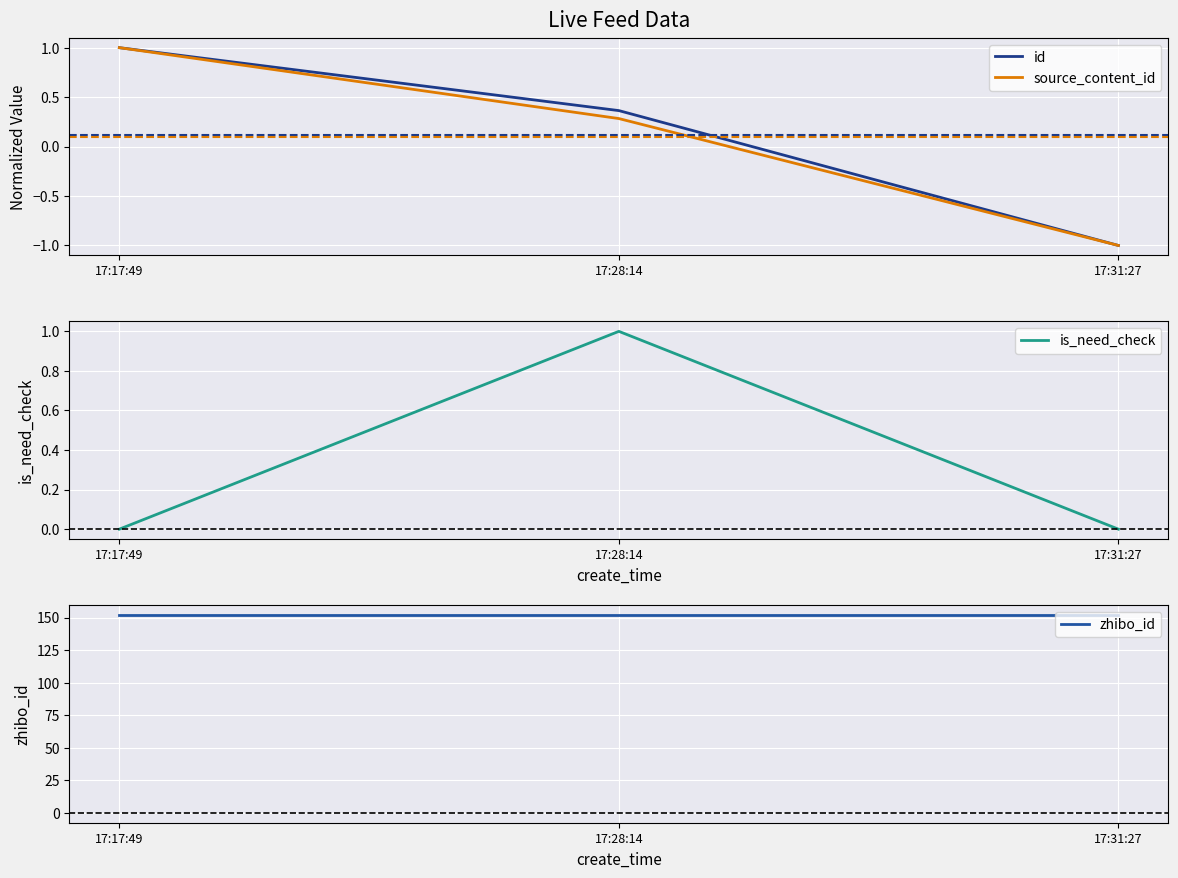

What is the label of the 3rd point from the right?

17:17:49